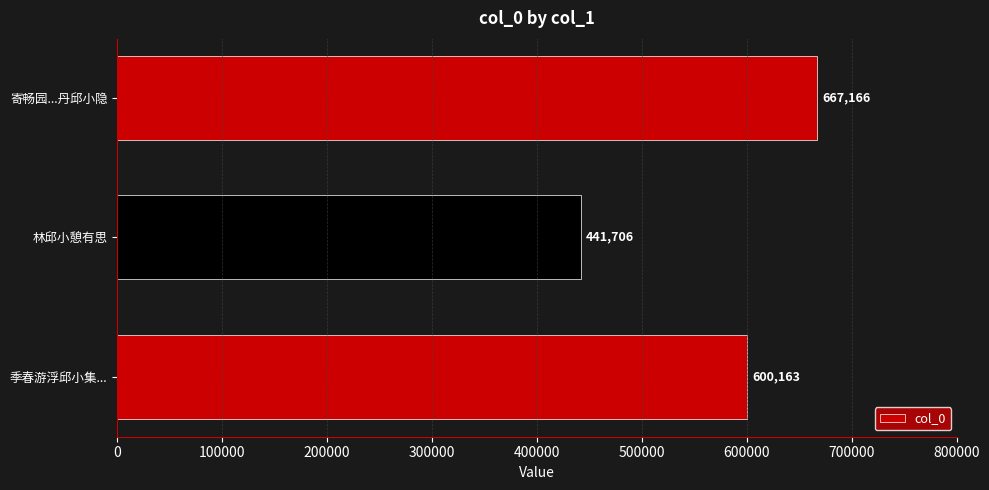

What is the difference between the second highest and minimum values?

158457